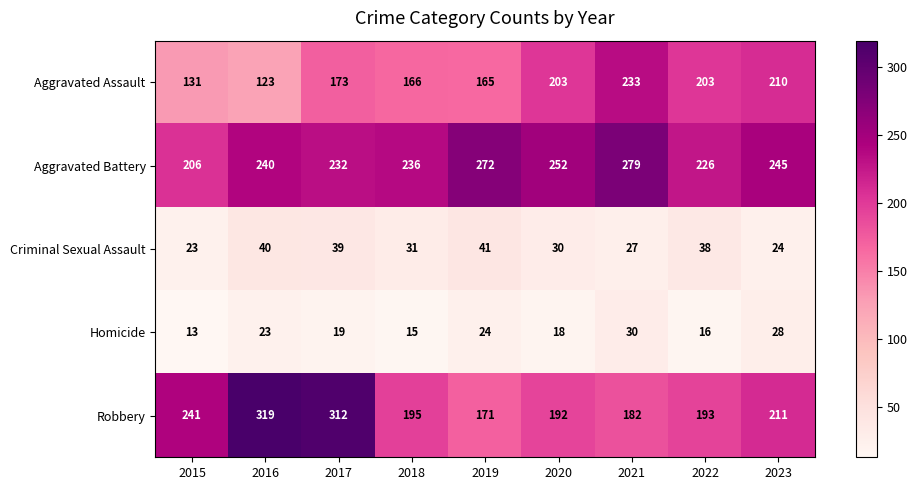

Rank the series by their maximum value, from highest to lowest.

Robbery, Aggravated Battery, Aggravated Assault, Criminal Sexual Assault, Homicide